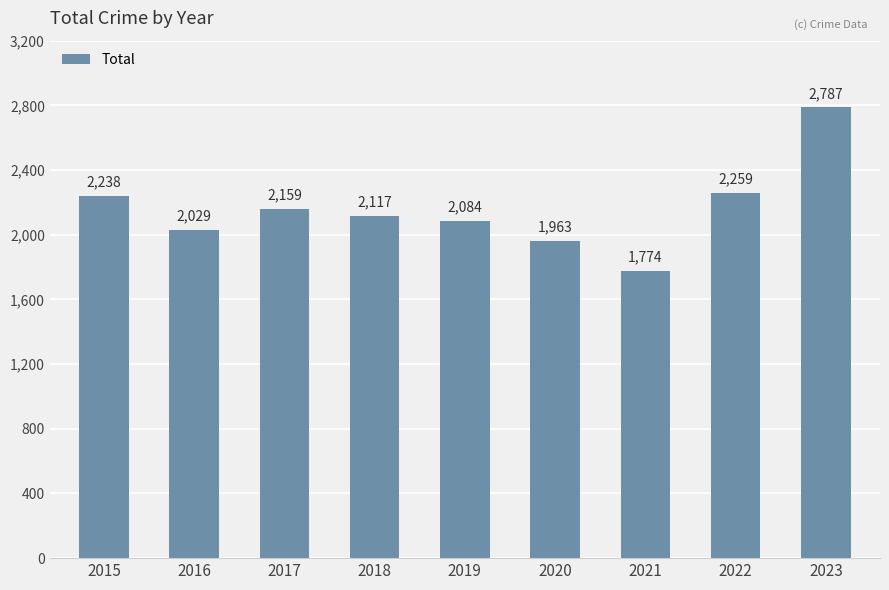

Count the number of data series in this chart.

1